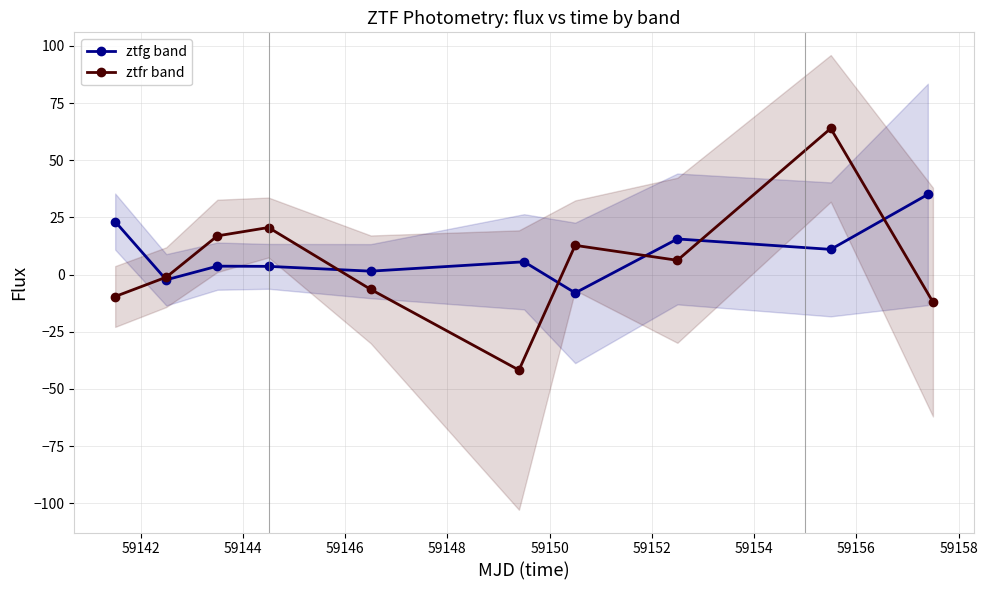

How many interior local peaks does the ztfg band series have?

3